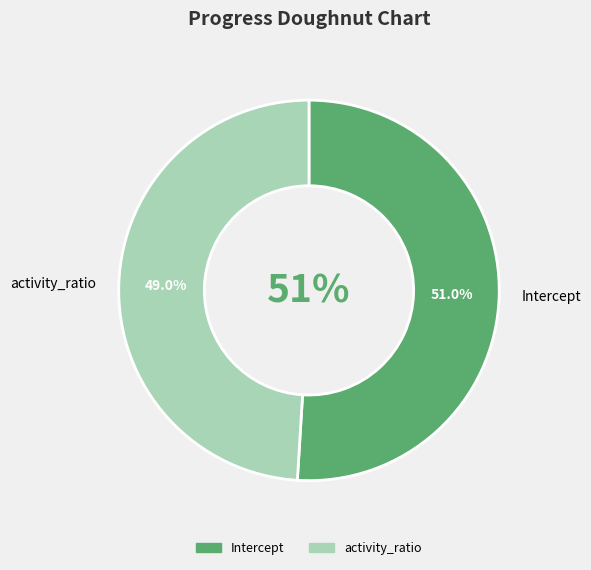

To the nearest percent, what portion does Intercept represent?

51%